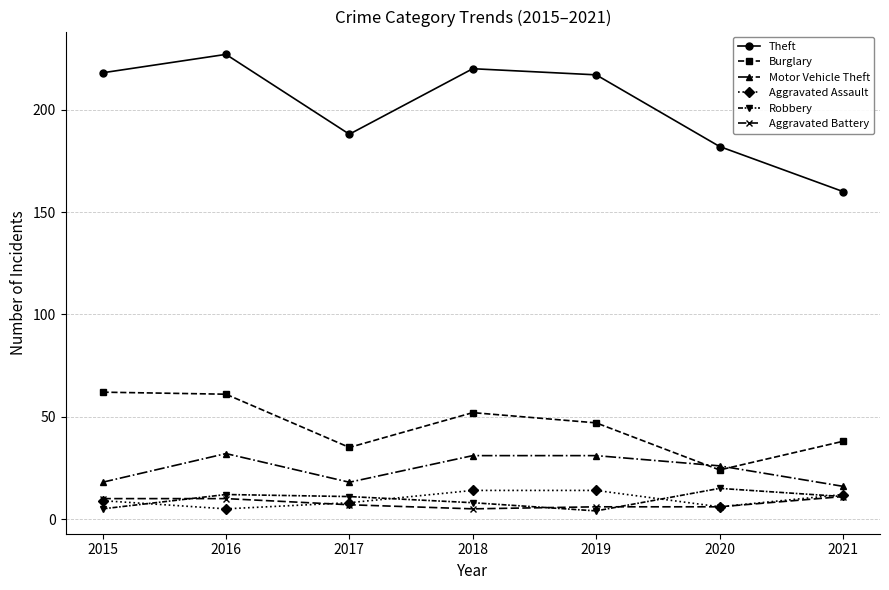

Reading left to right, list all the values displayed in this chart.

Theft: 2015=218	2016=227	2017=188	2018=220	2019=217	2020=182	2021=160
Burglary: 2015=62	2016=61	2017=35	2018=52	2019=47	2020=24	2021=38
Motor Vehicle Theft: 2015=18	2016=32	2017=18	2018=31	2019=31	2020=26	2021=16
Aggravated Assault: 2015=9	2016=5	2017=8	2018=14	2019=14	2020=6	2021=12
Robbery: 2015=5	2016=12	2017=11	2018=8	2019=4	2020=15	2021=11
Aggravated Battery: 2015=10	2016=10	2017=7	2018=5	2019=6	2020=6	2021=11